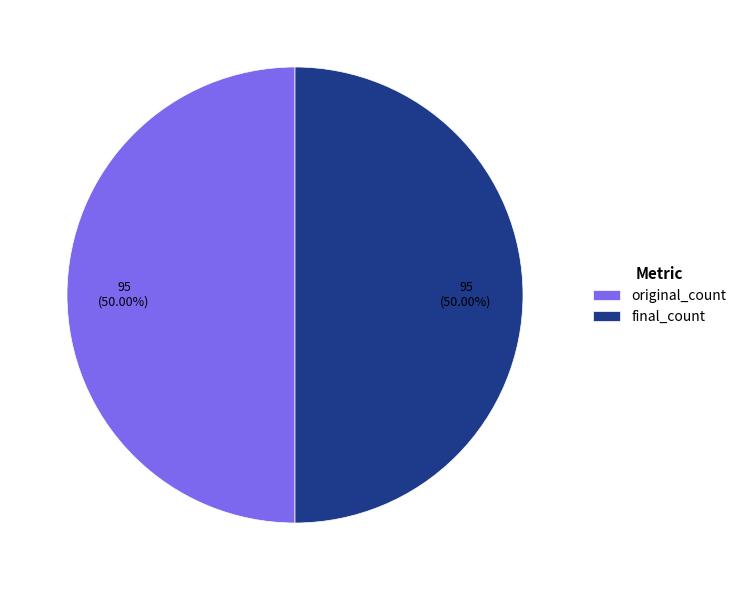

What is the ratio of the value at final_count to the value at original_count?

1.0